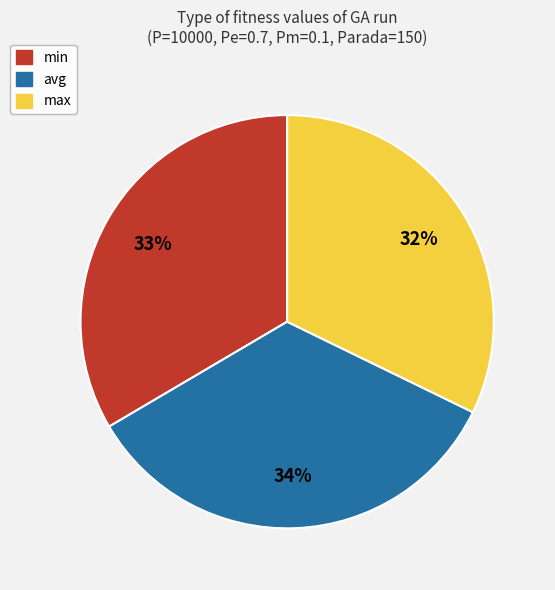

Combined, do min and avg account for over 50%?

Yes